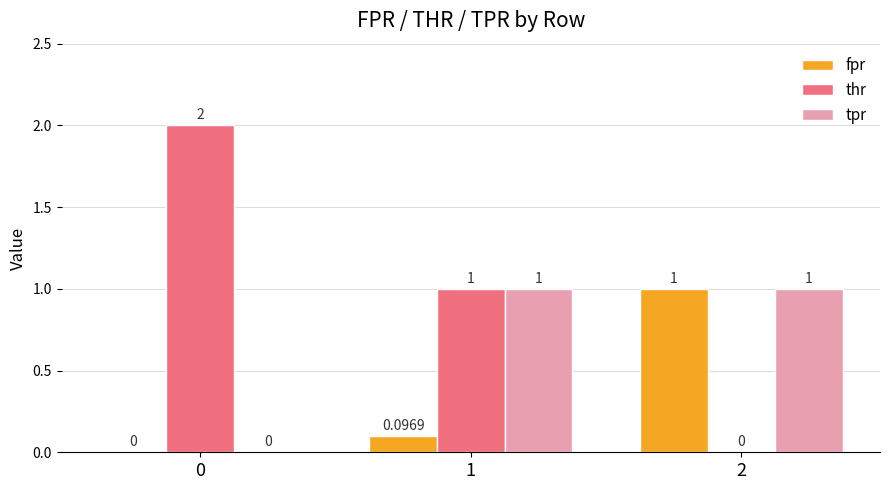

What is the maximum value for fpr?

1.0